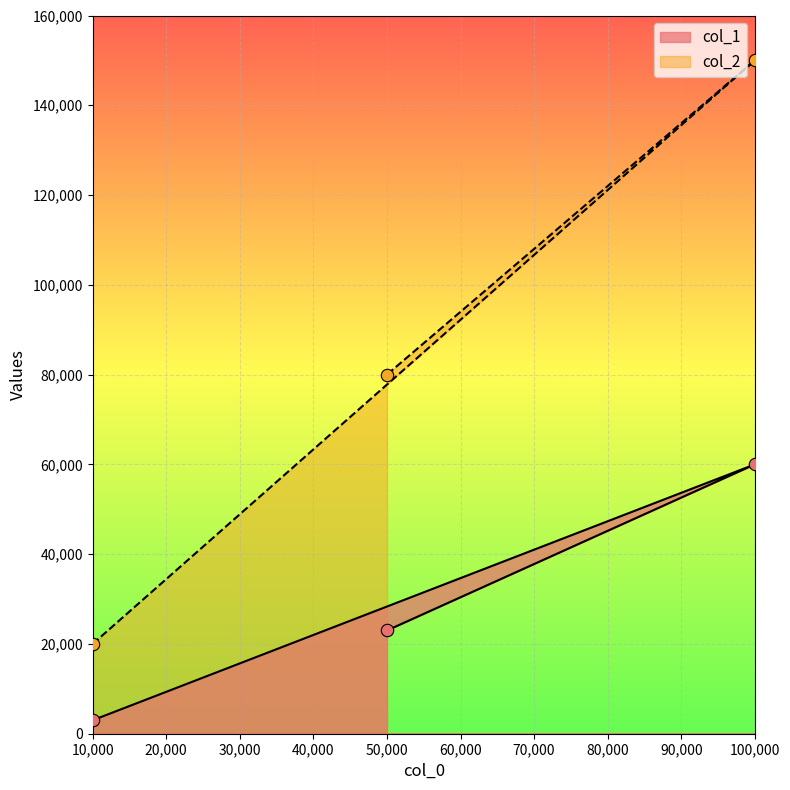

Which series contains the highest Y value?

col_2